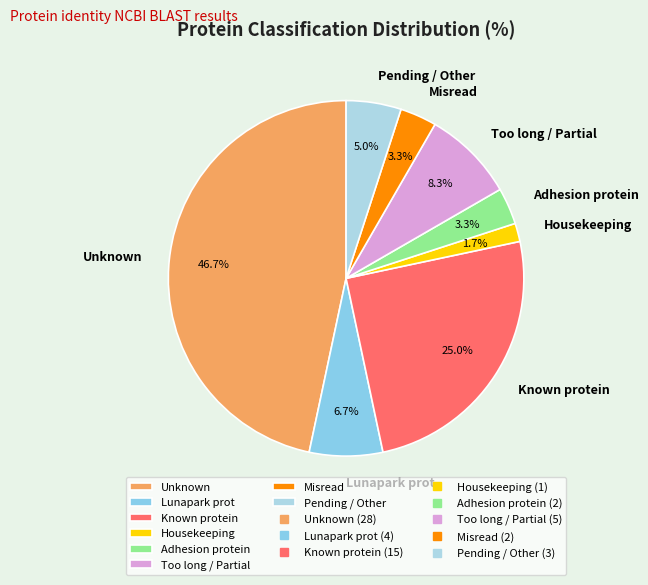

What portion of the pie excludes Known protein?

75.0%